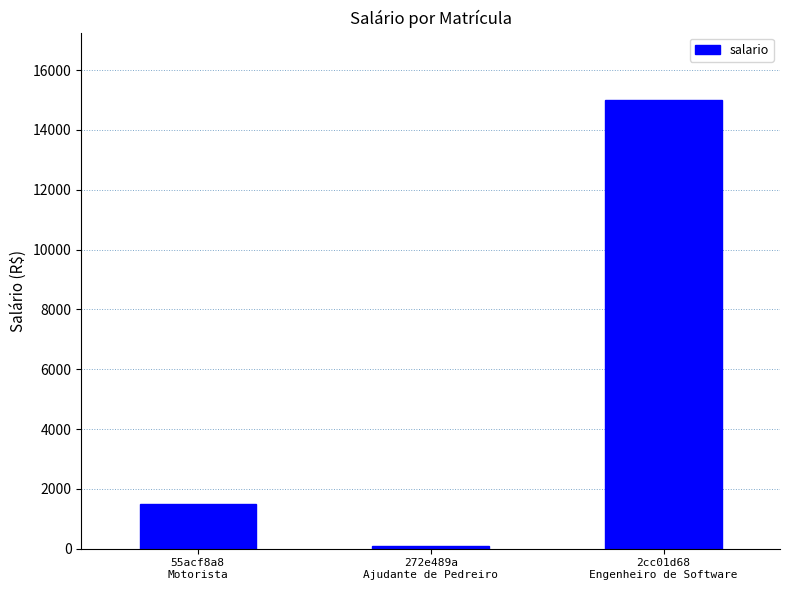

Which label corresponds to the smallest value in the chart?

272e489a
Ajudante de Pedreiro